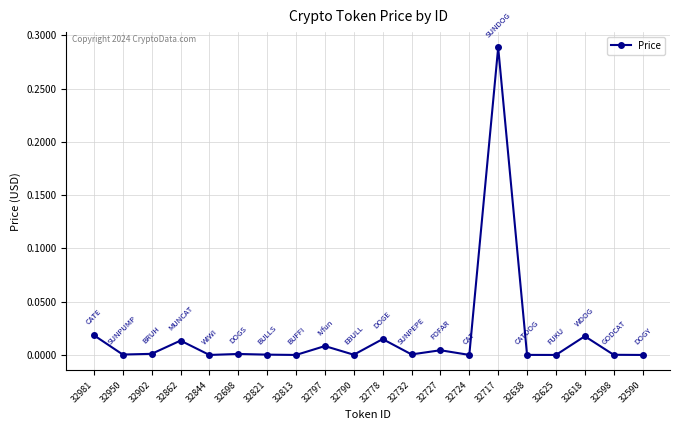

What is the label of the 17th point from the left?

32625